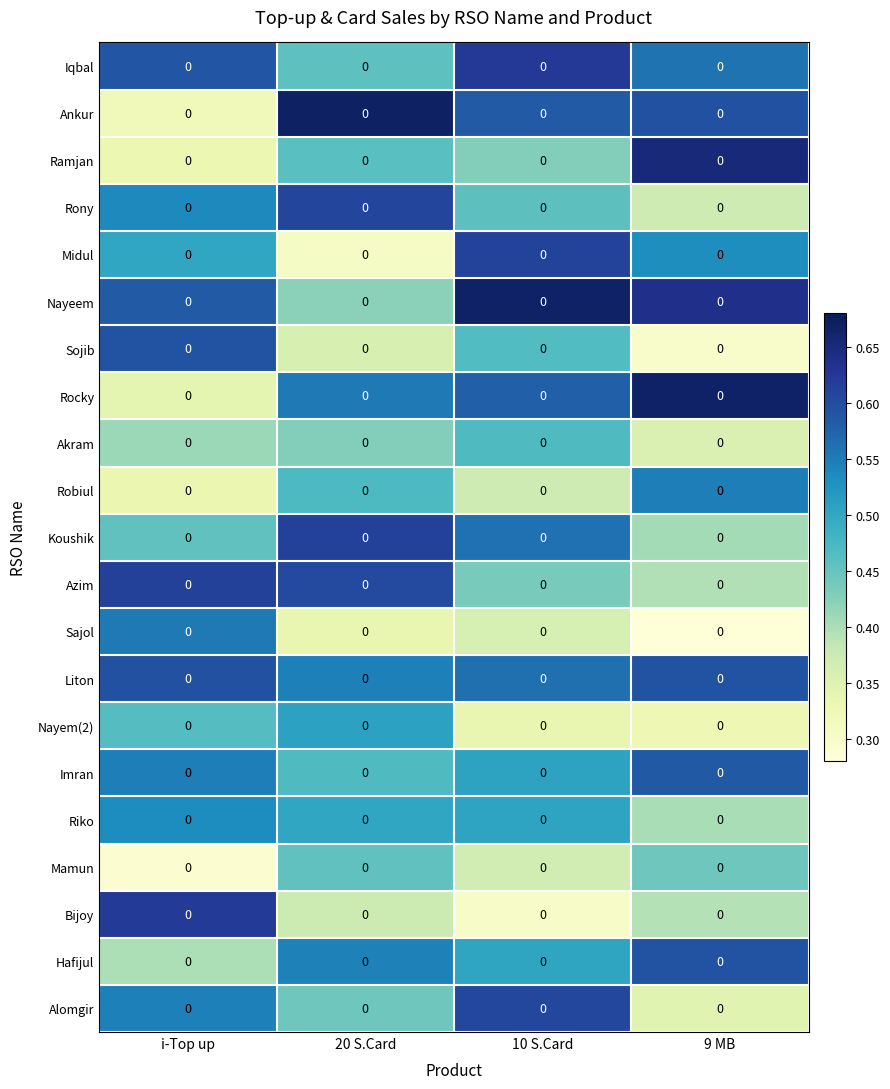

What is the smallest value displayed?

0.3